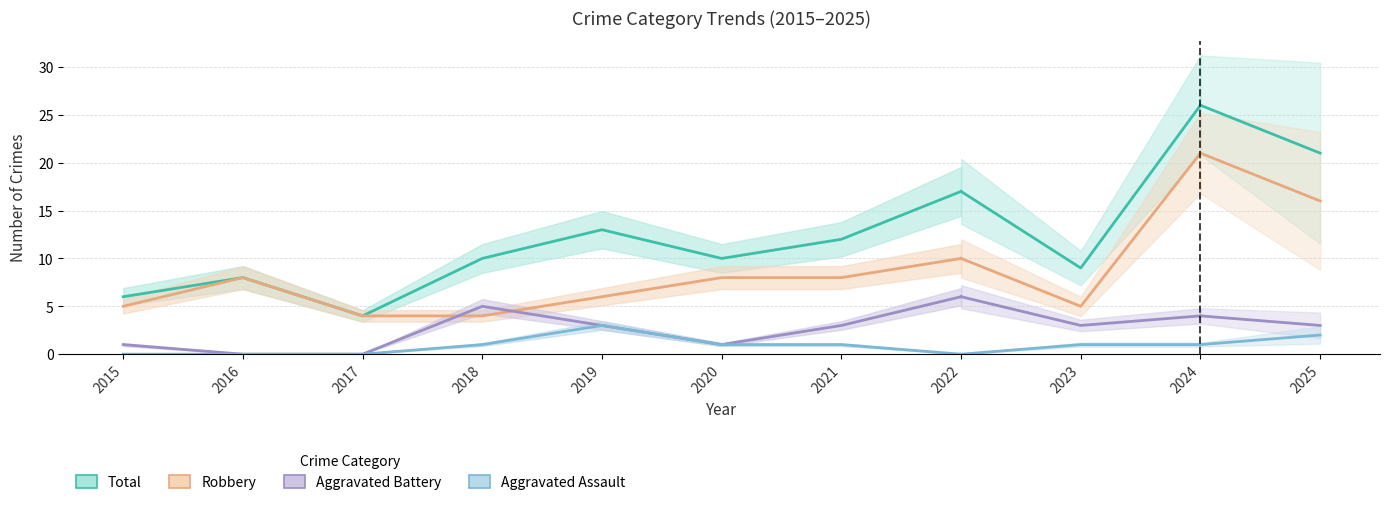

The Aggravated Assault series shows 0 at 2018. True or false?

False